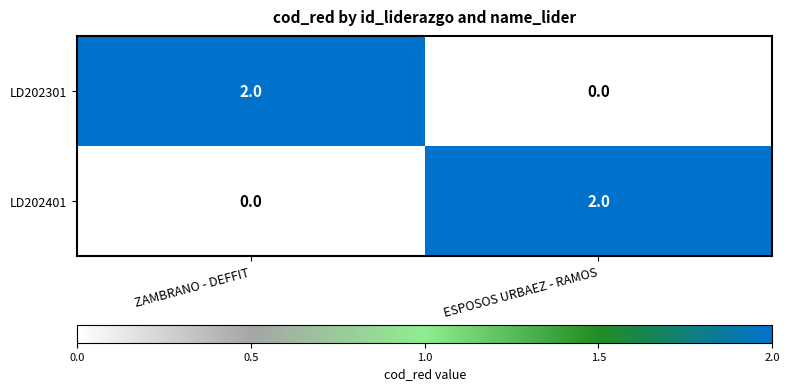

Reading right to left, extract all data points from this chart.

LD202301: ESPOSOS URBAEZ - RAMOS=0	ZAMBRANO - DEFFIT=2
LD202401: ESPOSOS URBAEZ - RAMOS=2	ZAMBRANO - DEFFIT=0